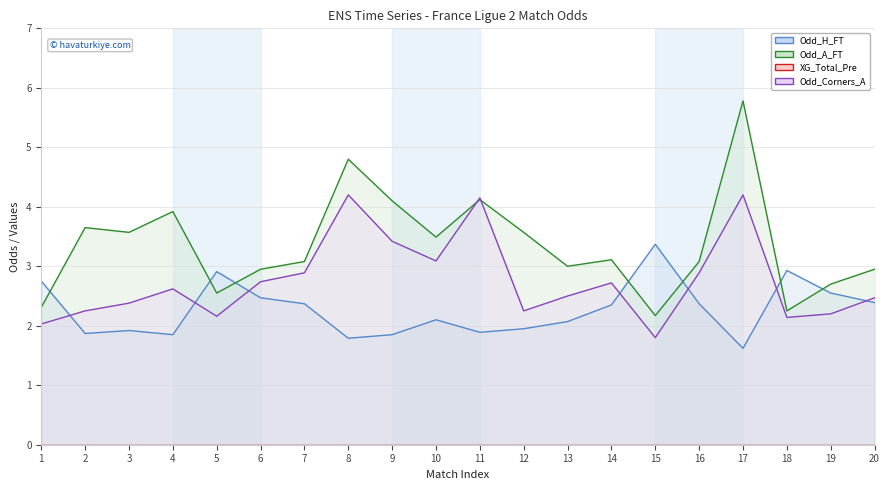

Which series changed the most between 2 and 10?

Odd_Corners_A